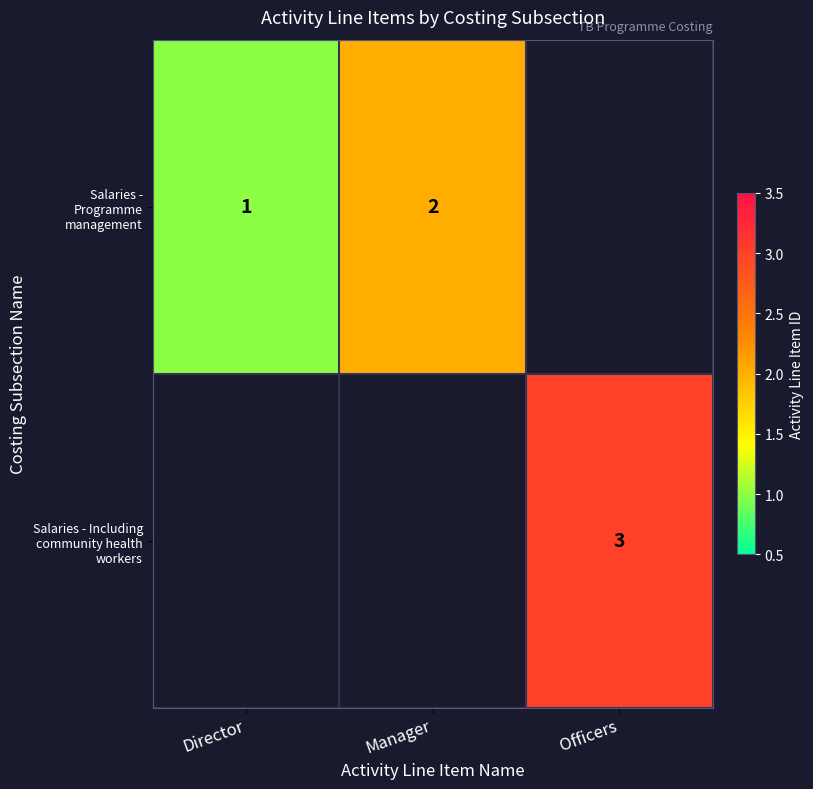

At how many categories does at least one series exceed 2?

1